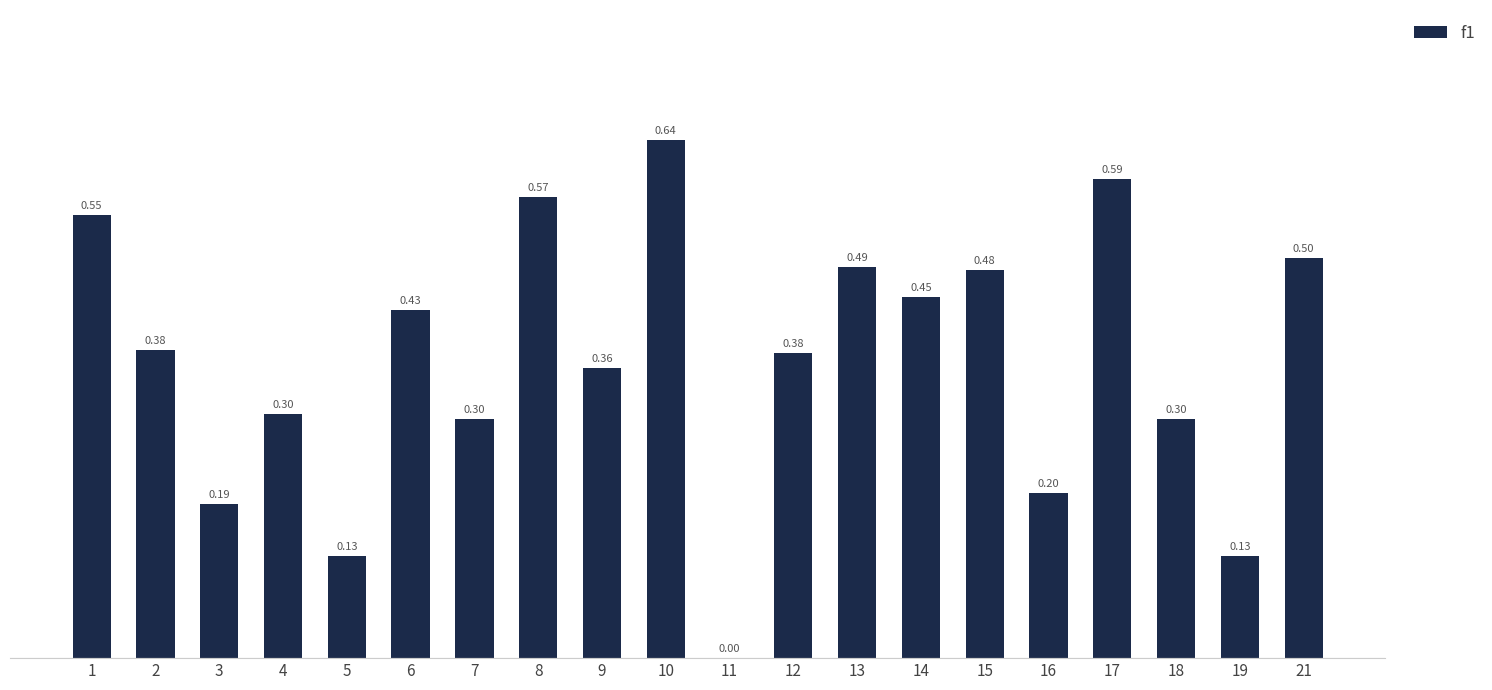

What is the sum of the values at 10 and 6?

1.1